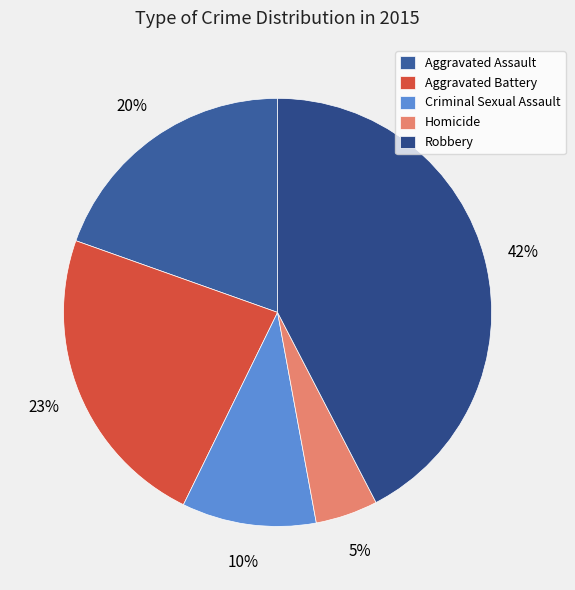

True or false: Criminal Sexual Assault accounts for 1% of the total.

False